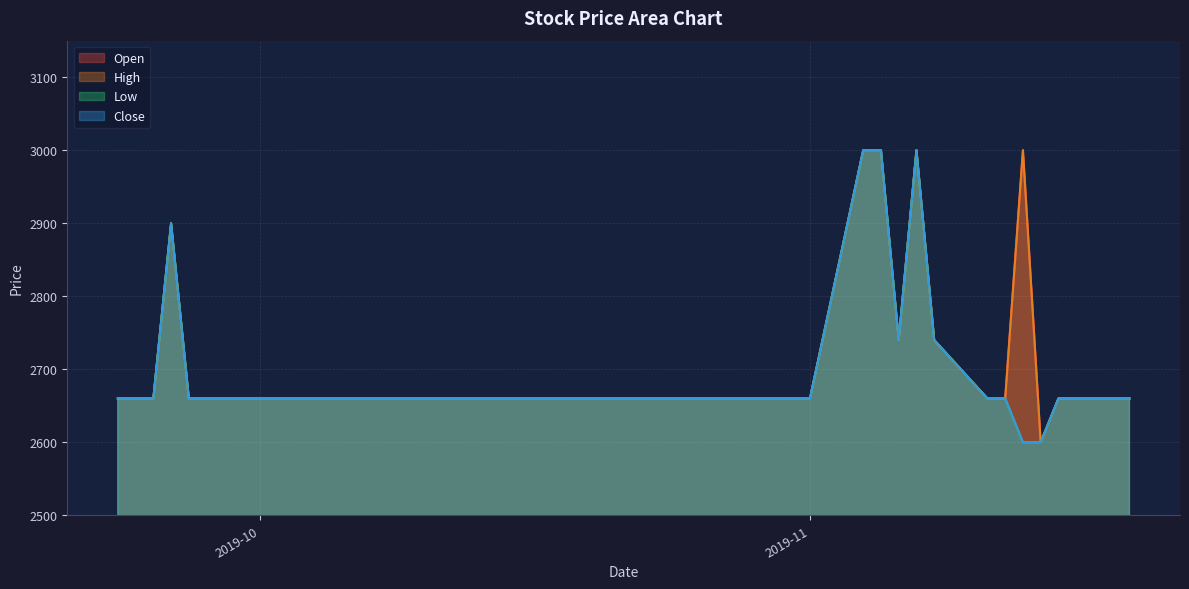

Reading left to right, extract all data points from this chart.

Open: 2660	2660	2660	2900	2660	2660	2660	2660	2660	2660	2660	2660	2660	2660	2660	2660	2660	2660	2660	2660	2660	2660	2660	2660	2660	2660	2660	2660	3000	3000	2740	3000	2740	2660	2660	3000	2600	2660	2660	2660
High: 2660	2660	2660	2900	2660	2660	2660	2660	2660	2660	2660	2660	2660	2660	2660	2660	2660	2660	2660	2660	2660	2660	2660	2660	2660	2660	2660	2660	3000	3000	2740	3000	2740	2660	2660	3000	2600	2660	2660	2660
Low: 2660	2660	2660	2900	2660	2660	2660	2660	2660	2660	2660	2660	2660	2660	2660	2660	2660	2660	2660	2660	2660	2660	2660	2660	2660	2660	2660	2660	3000	3000	2740	3000	2740	2660	2660	2600	2600	2660	2660	2660
Close: 2660	2660	2660	2900	2660	2660	2660	2660	2660	2660	2660	2660	2660	2660	2660	2660	2660	2660	2660	2660	2660	2660	2660	2660	2660	2660	2660	2660	3000	3000	2740	3000	2740	2660	2660	2600	2600	2660	2660	2660